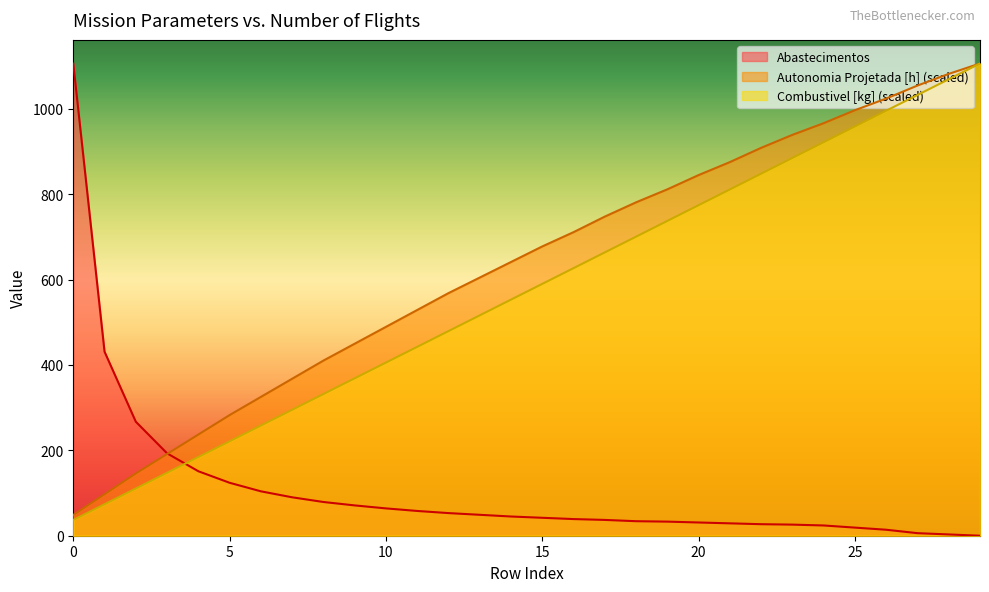

Reading left to right, transcribe all the data shown in this chart.

Autonomia Projetada [h]: 48.6	97.2	145.8	191.4	237.0	282.6	325.1	367.7	410.2	449.7	489.2	528.7	568.2	604.7	641.1	677.6	711.0	747.5	780.9	811.3	844.7	875.1	908.5	938.9	966.2	996.6	1024.0	1054.3	1081.7	1106.0
Combustivel [kg]: 36.9	73.7	110.6	147.5	184.3	221.2	258.1	294.9	331.8	368.7	405.5	442.4	479.3	516.1	553.0	589.9	626.7	663.6	700.5	737.3	774.2	811.1	847.9	884.8	921.7	958.5	995.4	1032.3	1069.1	1106.0
Abastecimentos: 1106.0	431.0	267.0	193.0	151.0	124.0	104.0	90.0	79.0	71.0	64.0	58.0	53.0	49.0	45.0	42.0	39.0	37.0	34.0	33.0	31.0	29.0	27.0	26.0	24.0	19.0	14.0	6.0	3.0	0.0